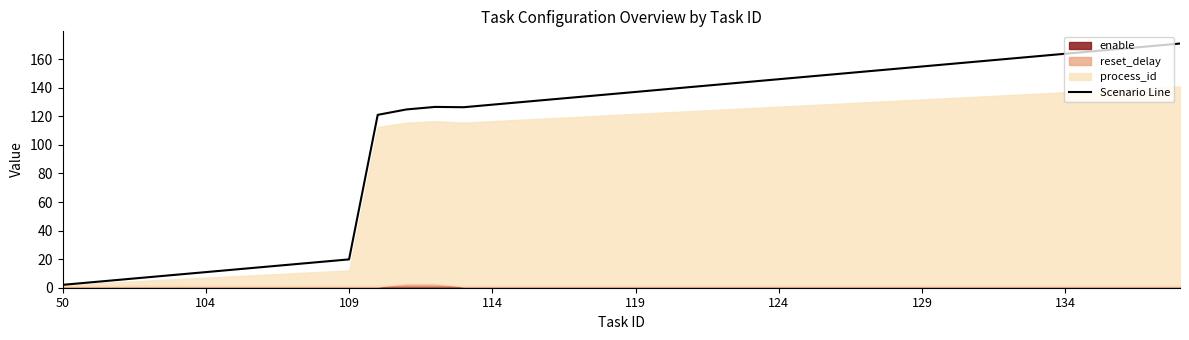

What position from the left is 9?

10